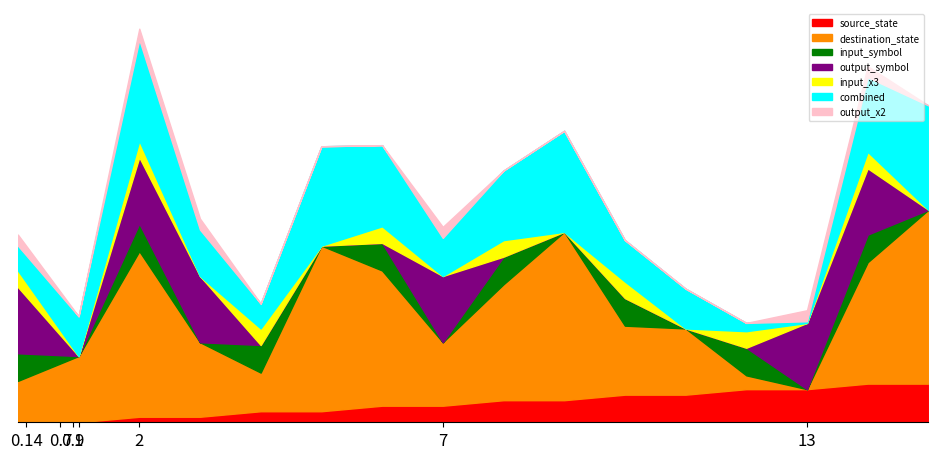

What is the difference between the maximum and second lowest values in the source_state series?

7